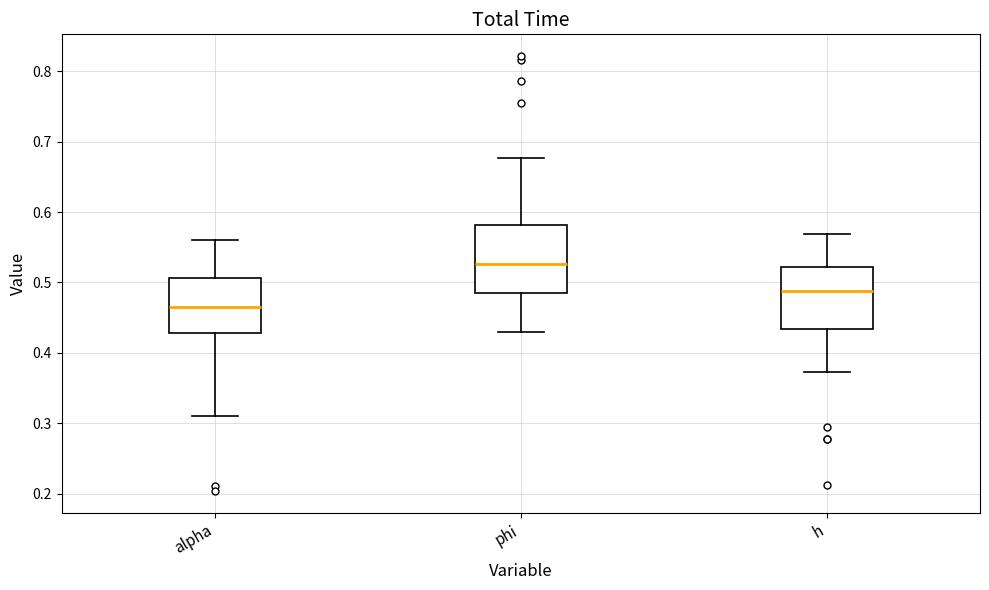

Reading left to right, transcribe this box plot: for each box, give where its median line is, the range the box spans, and where its two whiskers end, as read against the y-axis. The values are not printed on the chart, so give them approximately, as read against the axis.

alpha: median 0.47, box 0.43 to 0.51, whiskers 0.31 to 0.56
phi: median 0.53, box 0.48 to 0.58, whiskers 0.43 to 0.68
h: median 0.49, box 0.43 to 0.52, whiskers 0.37 to 0.57